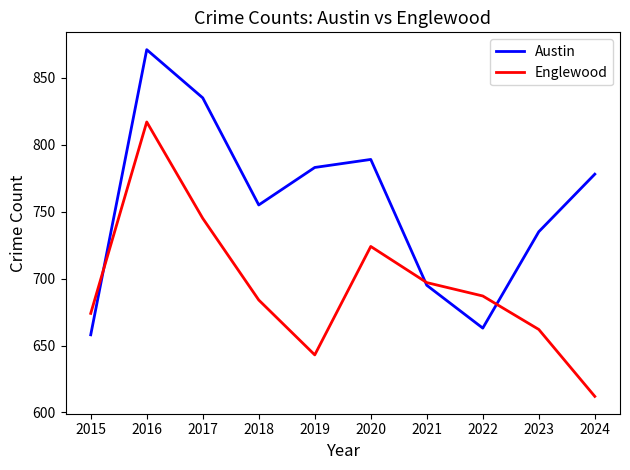

At which label is Austin closest to 764?

2018